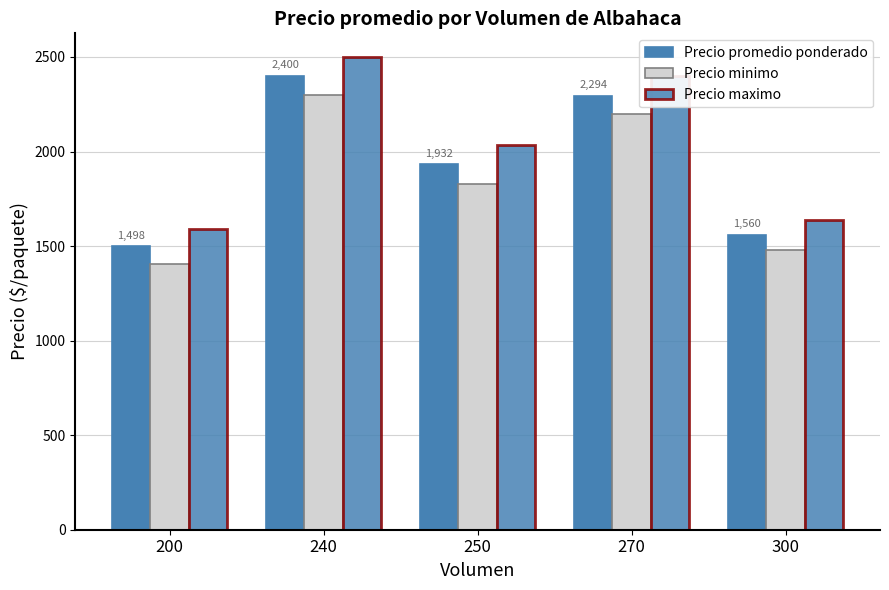

Reading left to right, list all the values displayed in this chart.

Precio promedio ponderado: 200=1498	240=2400	250=1932	270=2294	300=1560
Precio minimo: 200=1405	240=2300	250=1829	270=2200	300=1480
Precio maximo: 200=1591	240=2500	250=2035	270=2400	300=1640